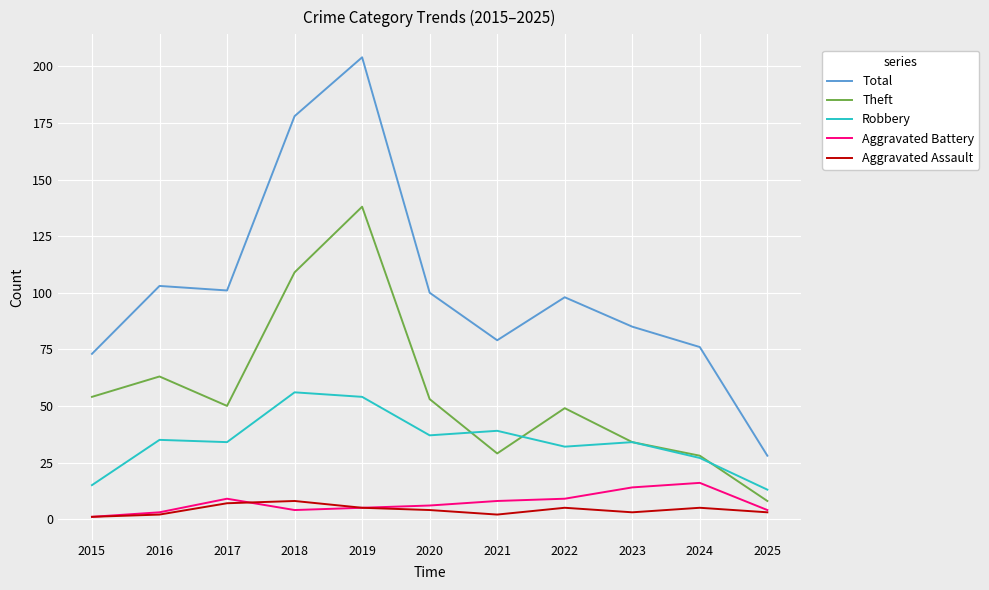

Is the value of Robbery at 2015 greater than the value of Aggravated Assault at 2016?

Yes